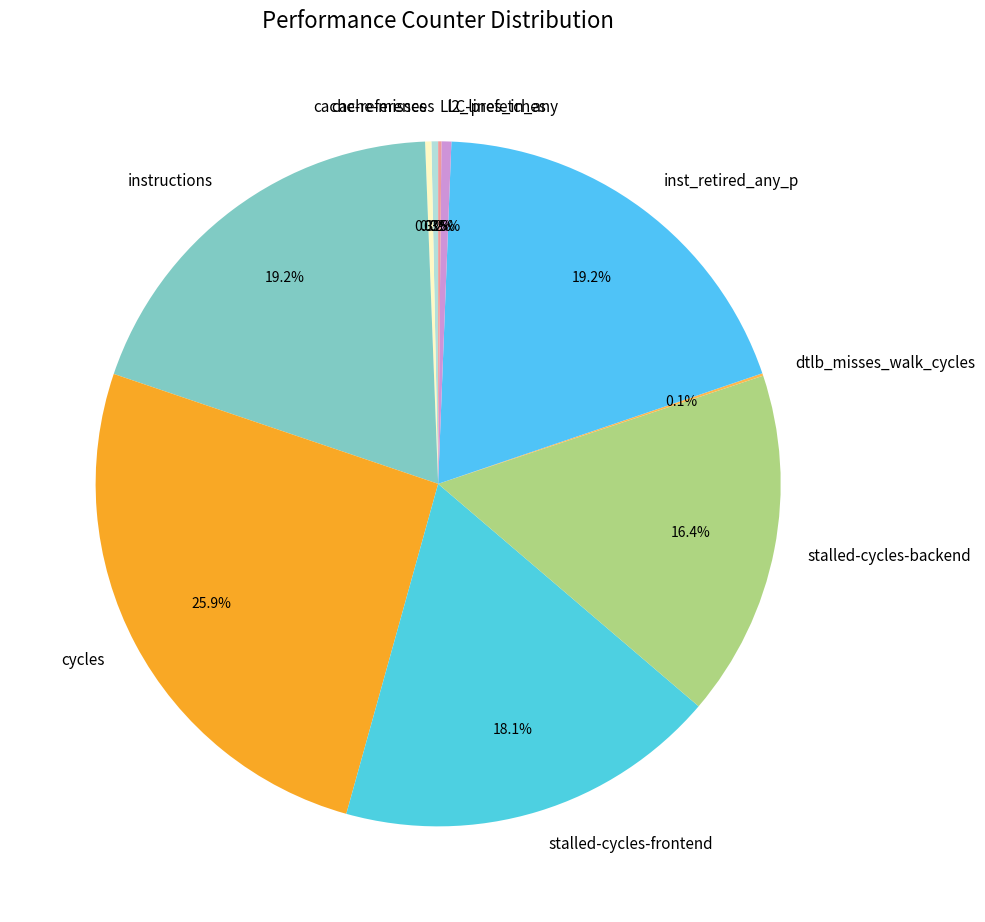

Is there any slice that represents more than half of the pie?

No